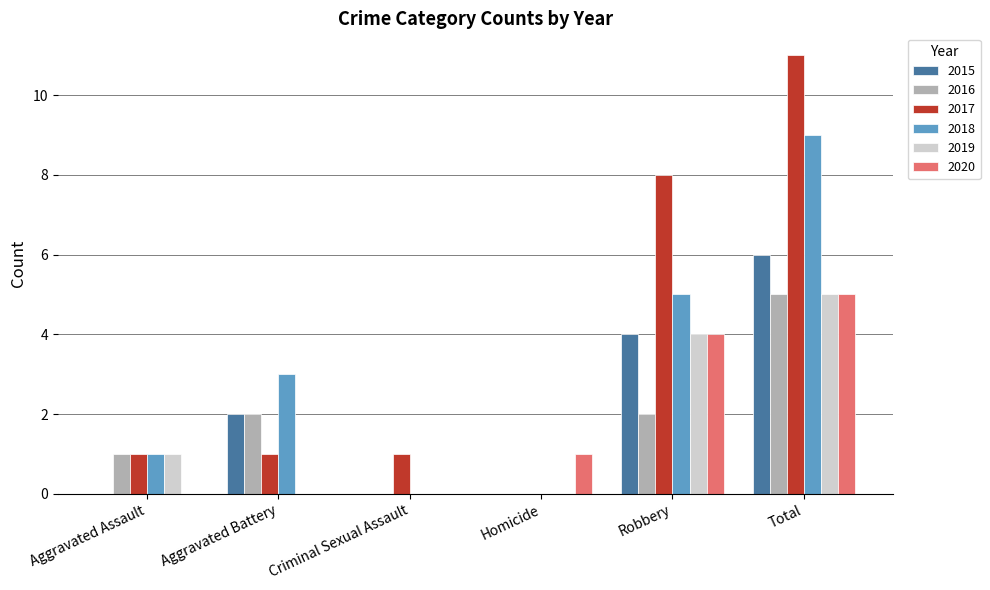

Which series has the widest spread of values?

2017